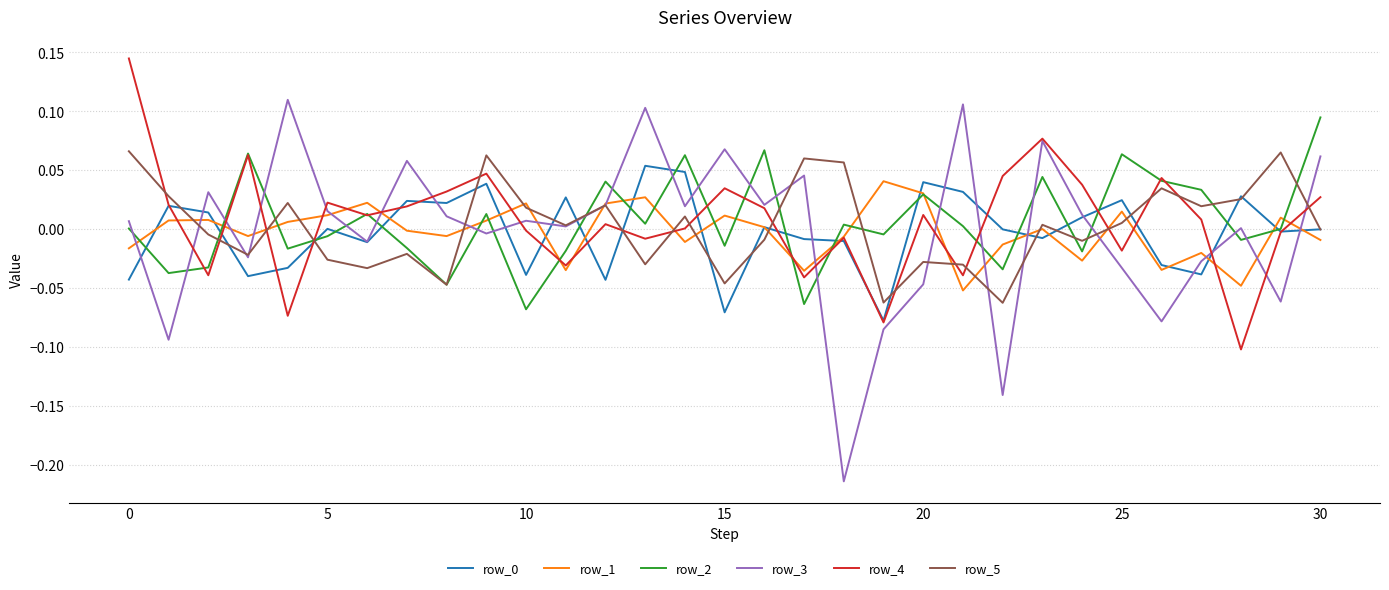

Which series ends up on top after the final intersection of row_4 and row_5?

row_4